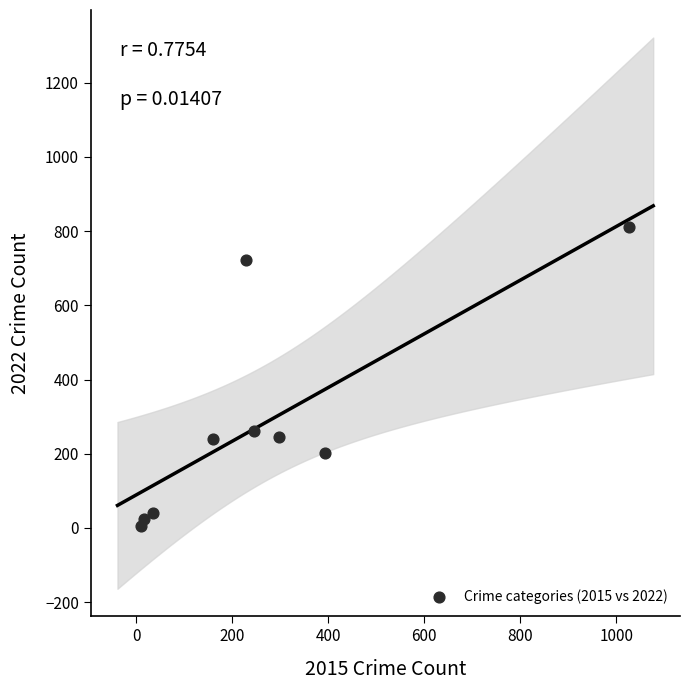

What is the range of Y values (max minus min)?

807